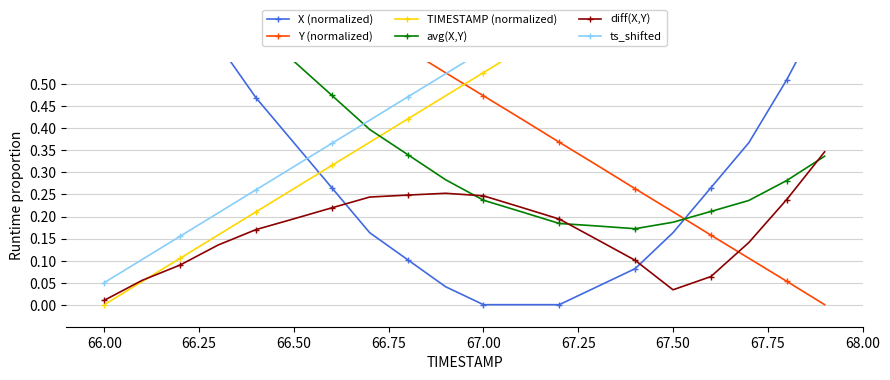

Which series has the widest spread of values?

X (normalized)